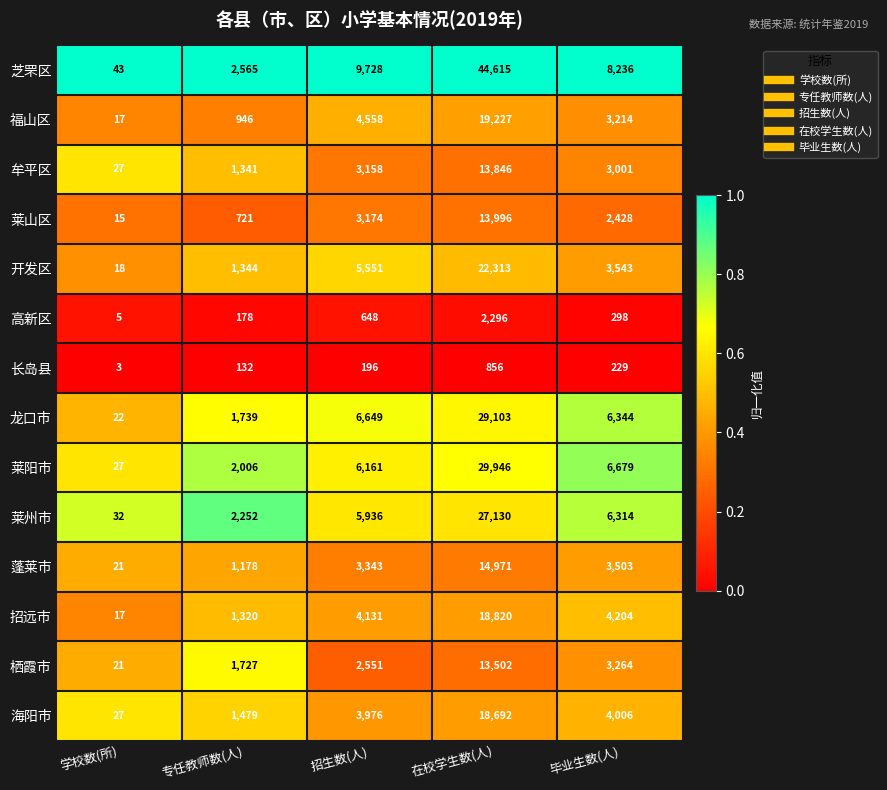

At which label does 开发区 reach its peak?

在校学生数(人)